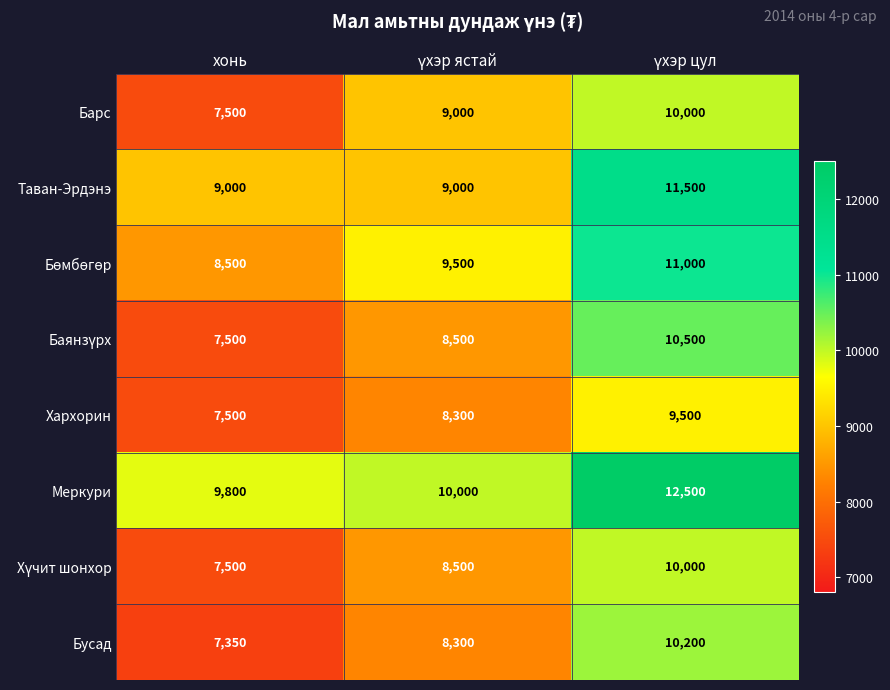

Is it true that Меркури equals 2299 at хонь?

False